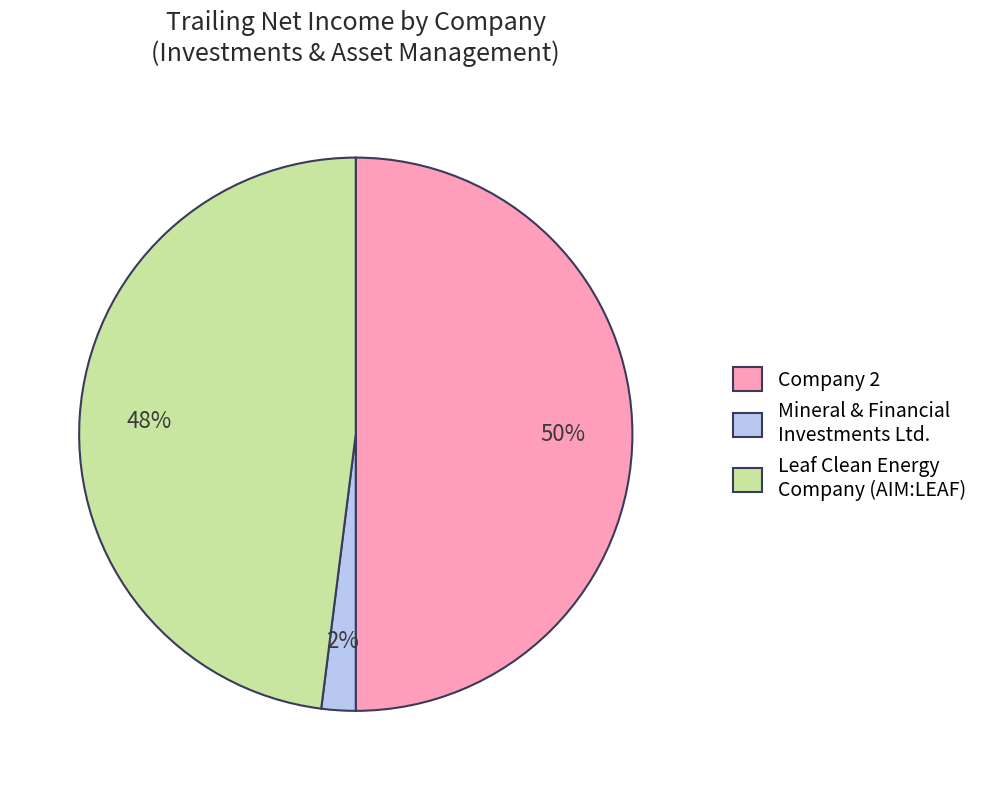

To the nearest percent, what is the average slice percentage?

33%